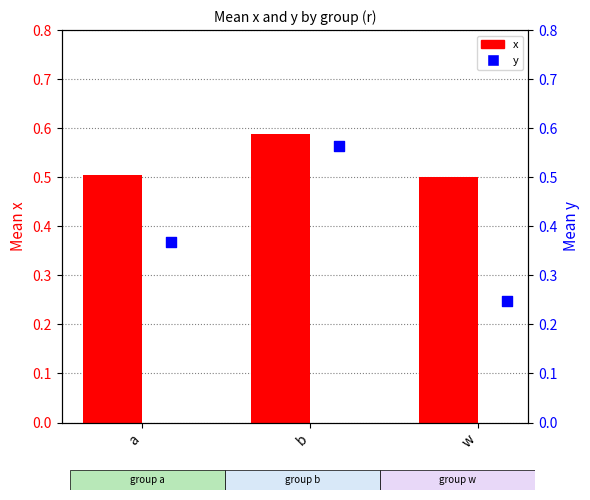

At which category is the sum across all series the highest?

b